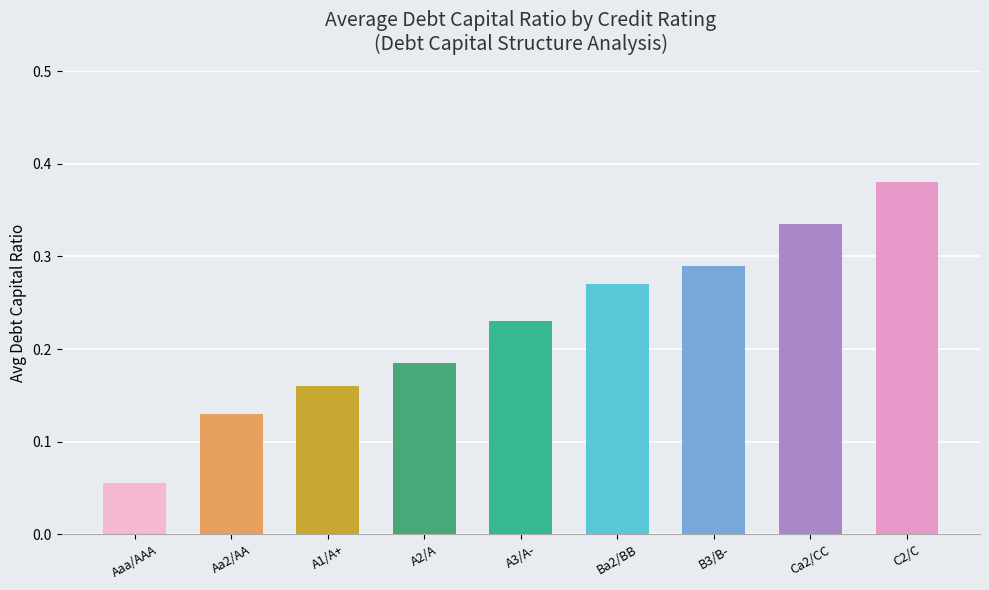

Are the bars grouped side by side (vs. stacked)?

No